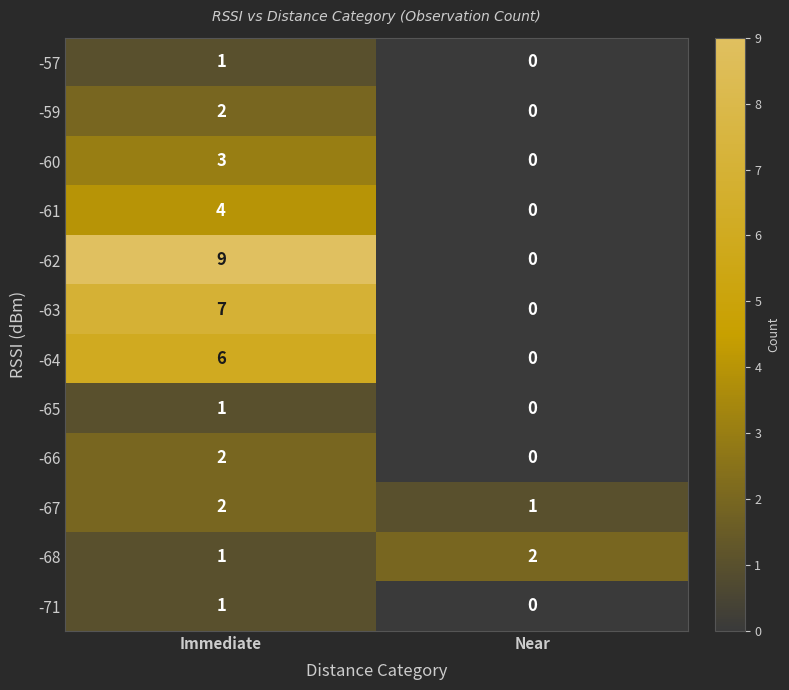

Reading left to right, transcribe all the data shown in this chart.

-57: Immediate=1	Near=0
-59: Immediate=2	Near=0
-60: Immediate=3	Near=0
-61: Immediate=4	Near=0
-62: Immediate=9	Near=0
-63: Immediate=7	Near=0
-64: Immediate=6	Near=0
-65: Immediate=1	Near=0
-66: Immediate=2	Near=0
-67: Immediate=2	Near=1
-68: Immediate=1	Near=2
-71: Immediate=1	Near=0